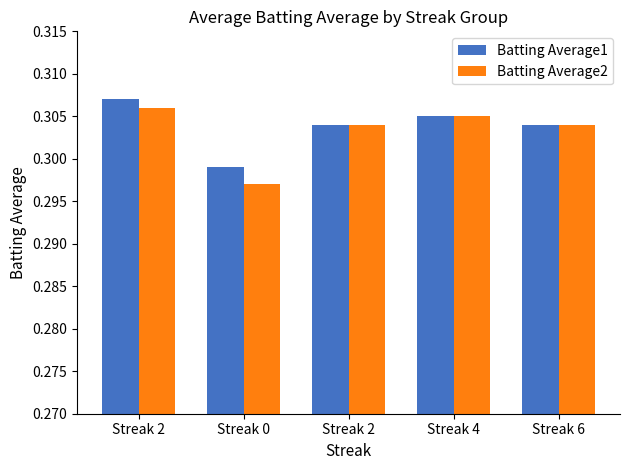

How many bars are there in total?

10